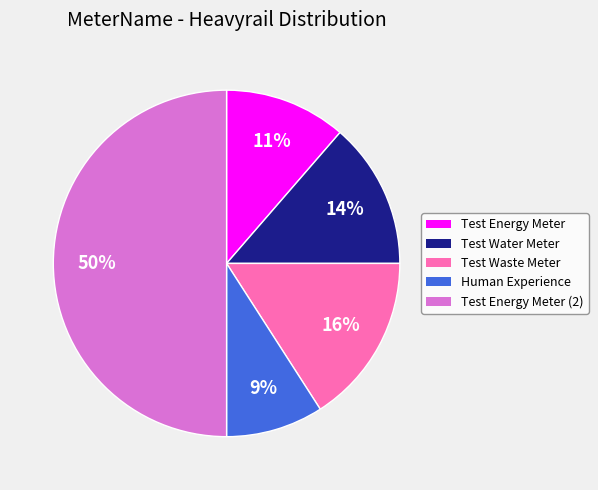

To the nearest percent, what is the average slice percentage?

20%